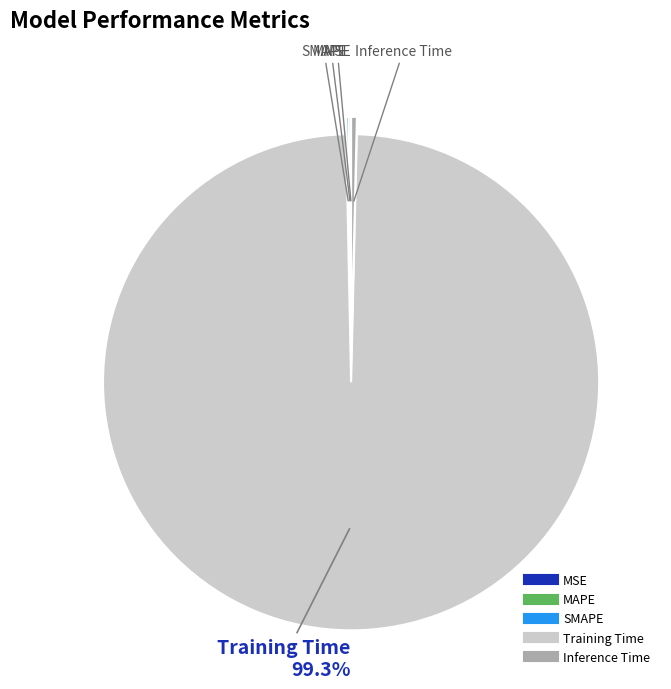

Which slice is the largest?

Training Time